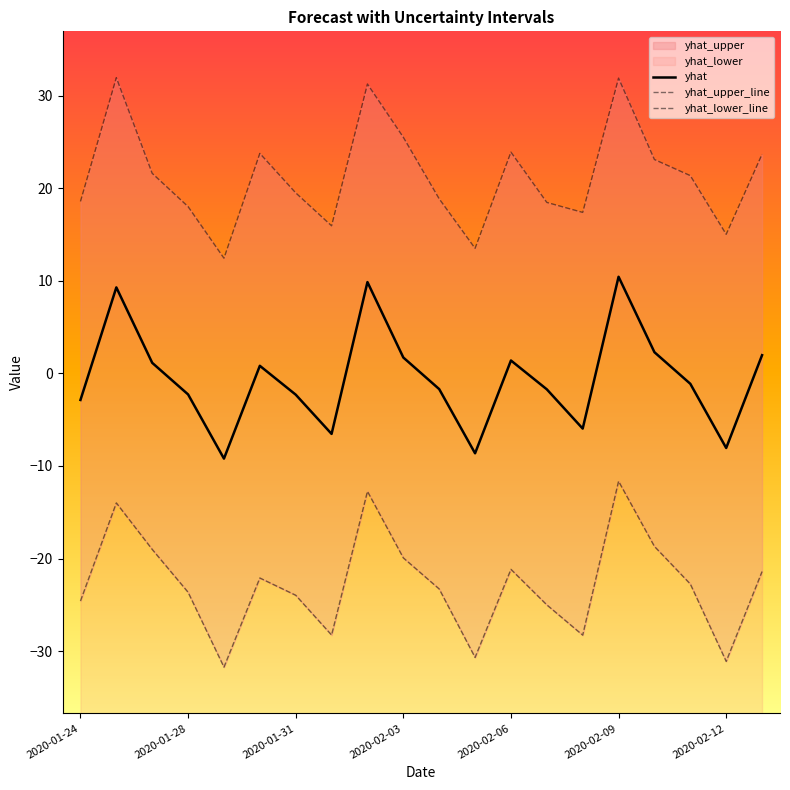

What is the lowest value of the yhat series?

-9.2